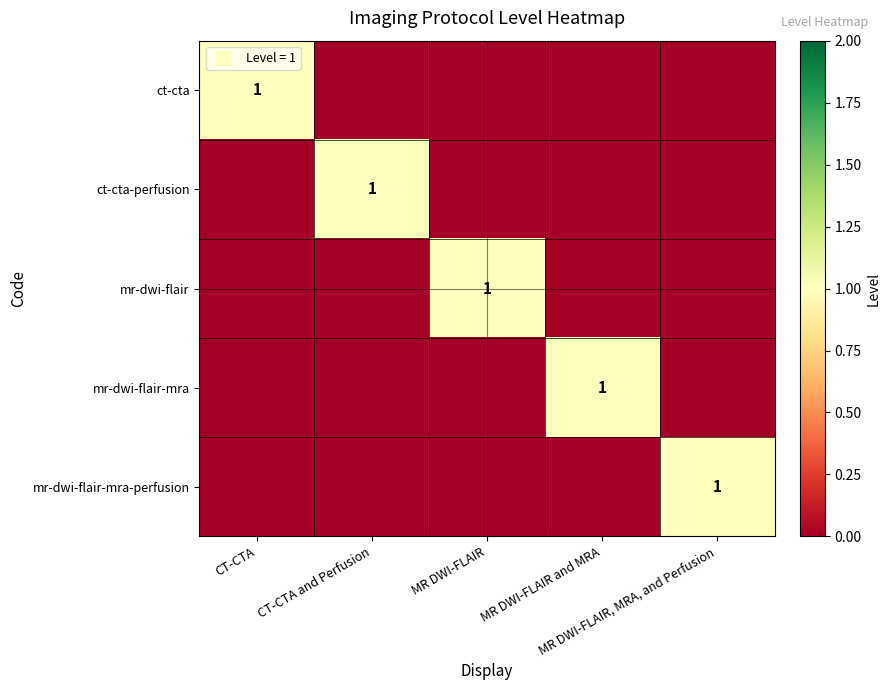

The ct-cta-perfusion series shows 1 at MR DWI-FLAIR and MRA. True or false?

False